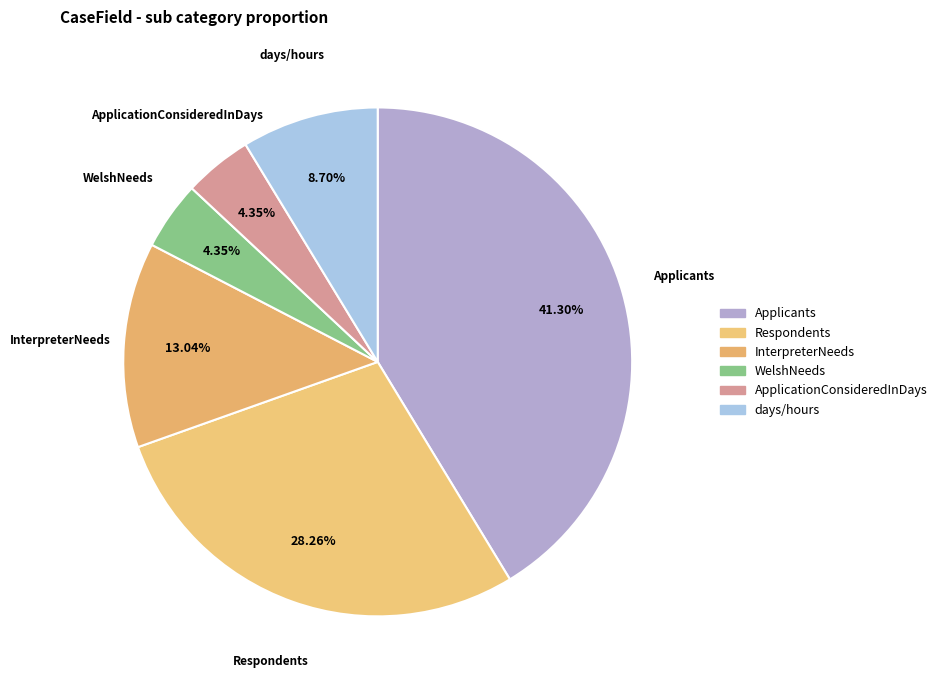

How many segments does this pie chart have?

6